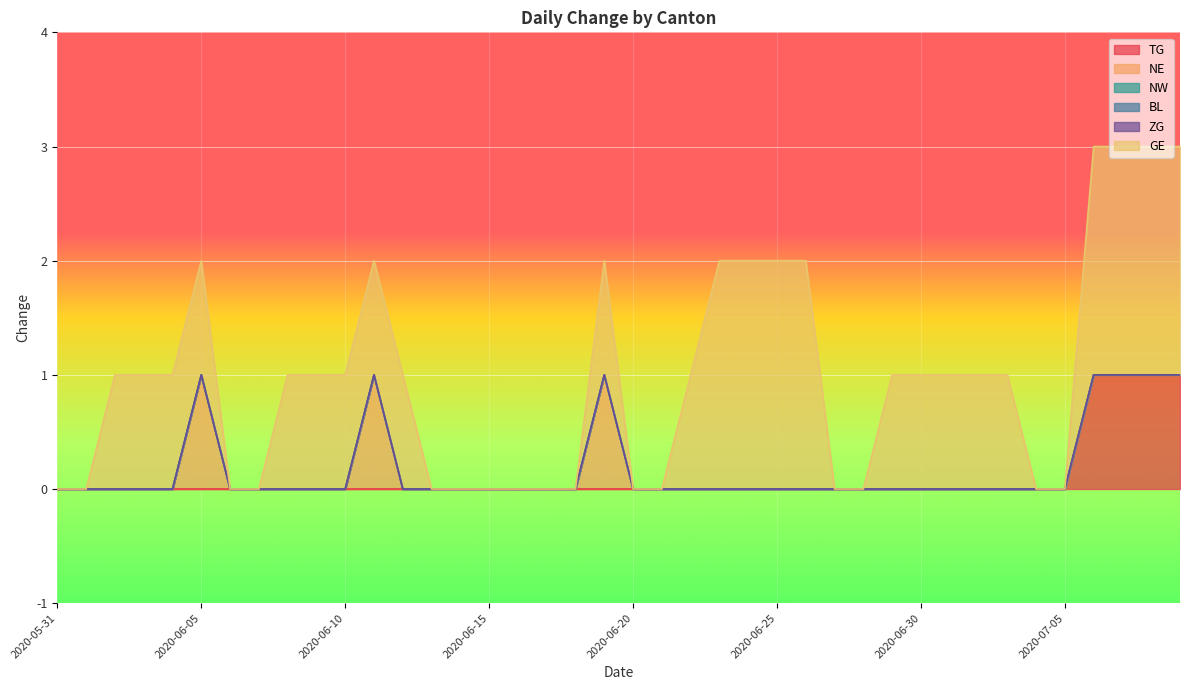

The NE series shows 1 at 2020-06-22. True or false?

False